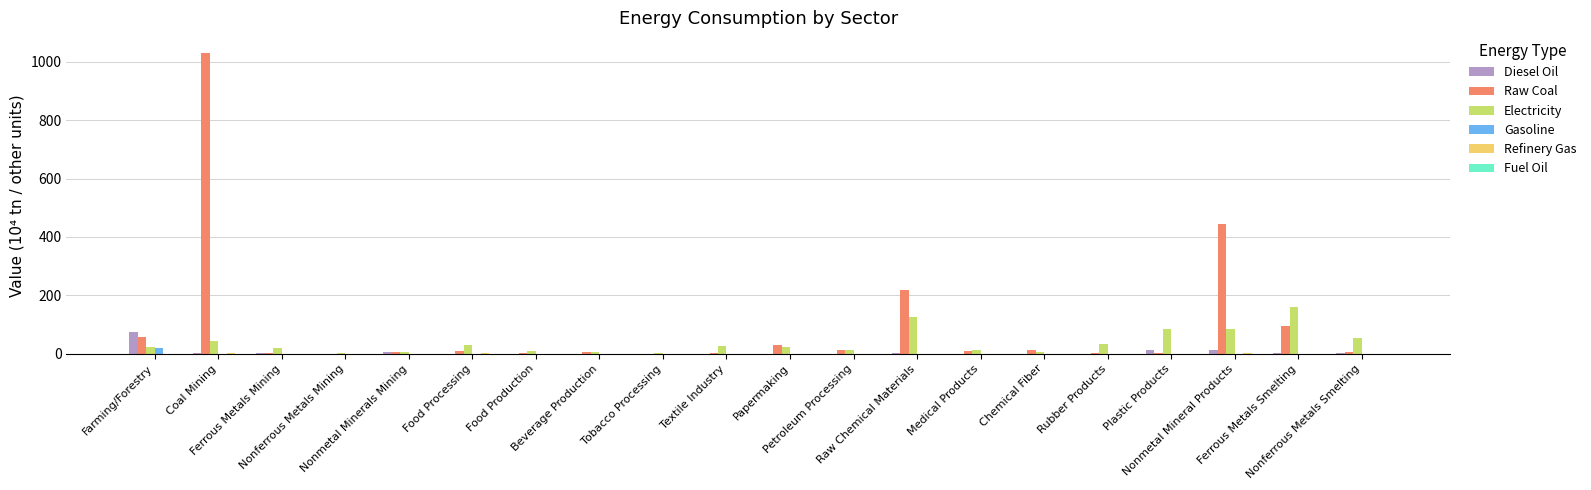

Which series has the largest total across all categories?

Raw Coal